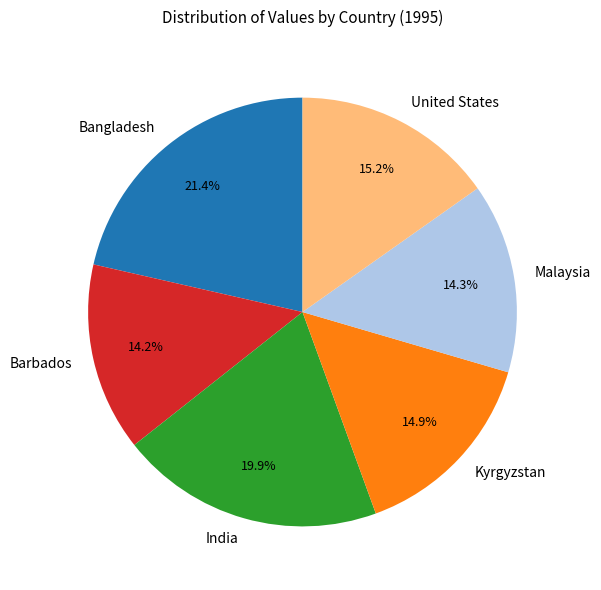

Between Barbados and Kyrgyzstan, which is larger?

Kyrgyzstan